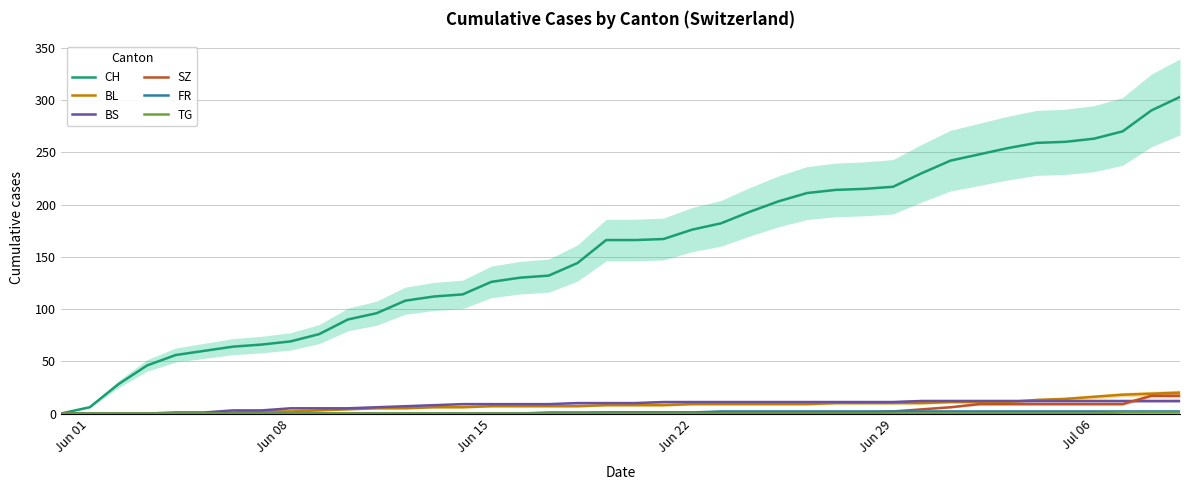

True or false: CH and BL cross at least once.

False